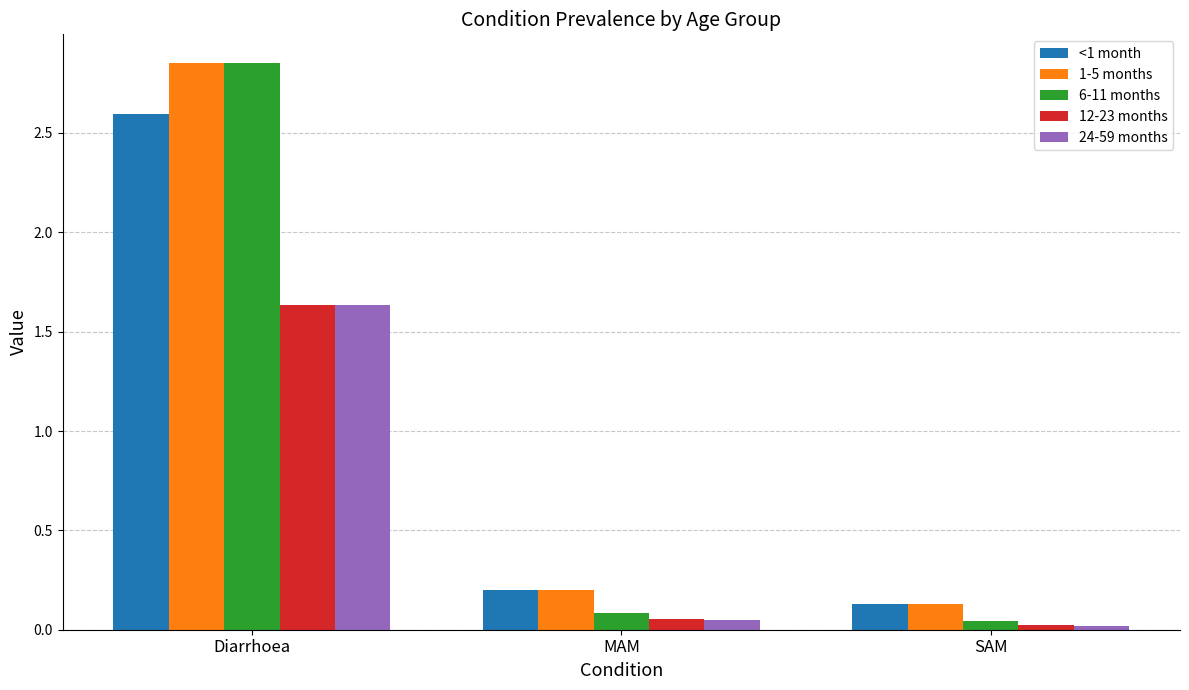

What is the total value across all series at MAM?

0.6